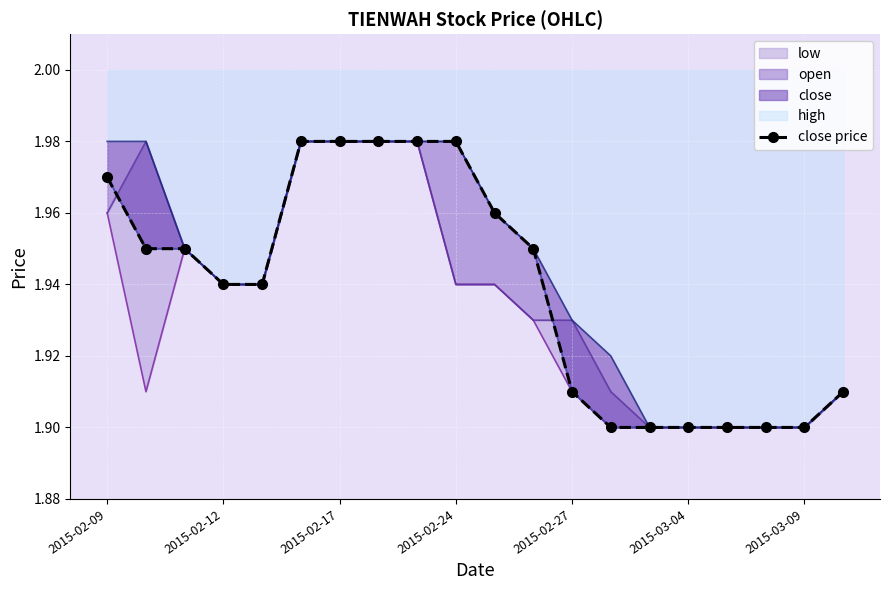

What is the sum of the values at 13 and 2015-02-17?

3.8